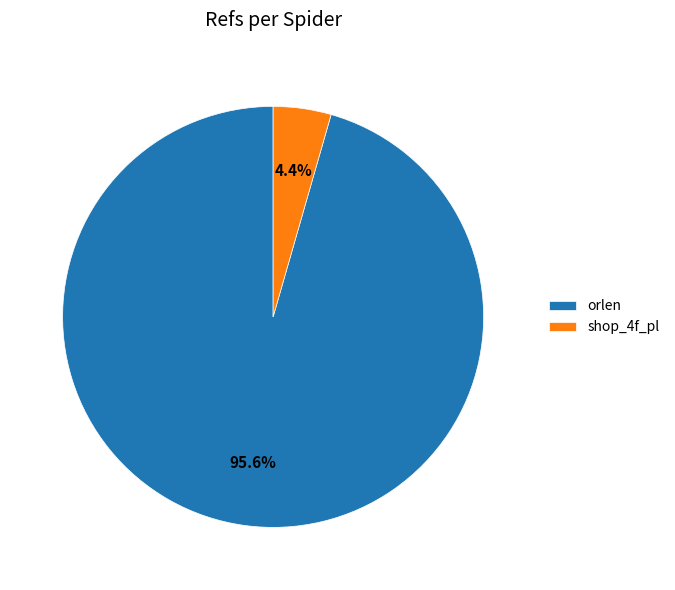

Is orlen the majority of the pie?

Yes